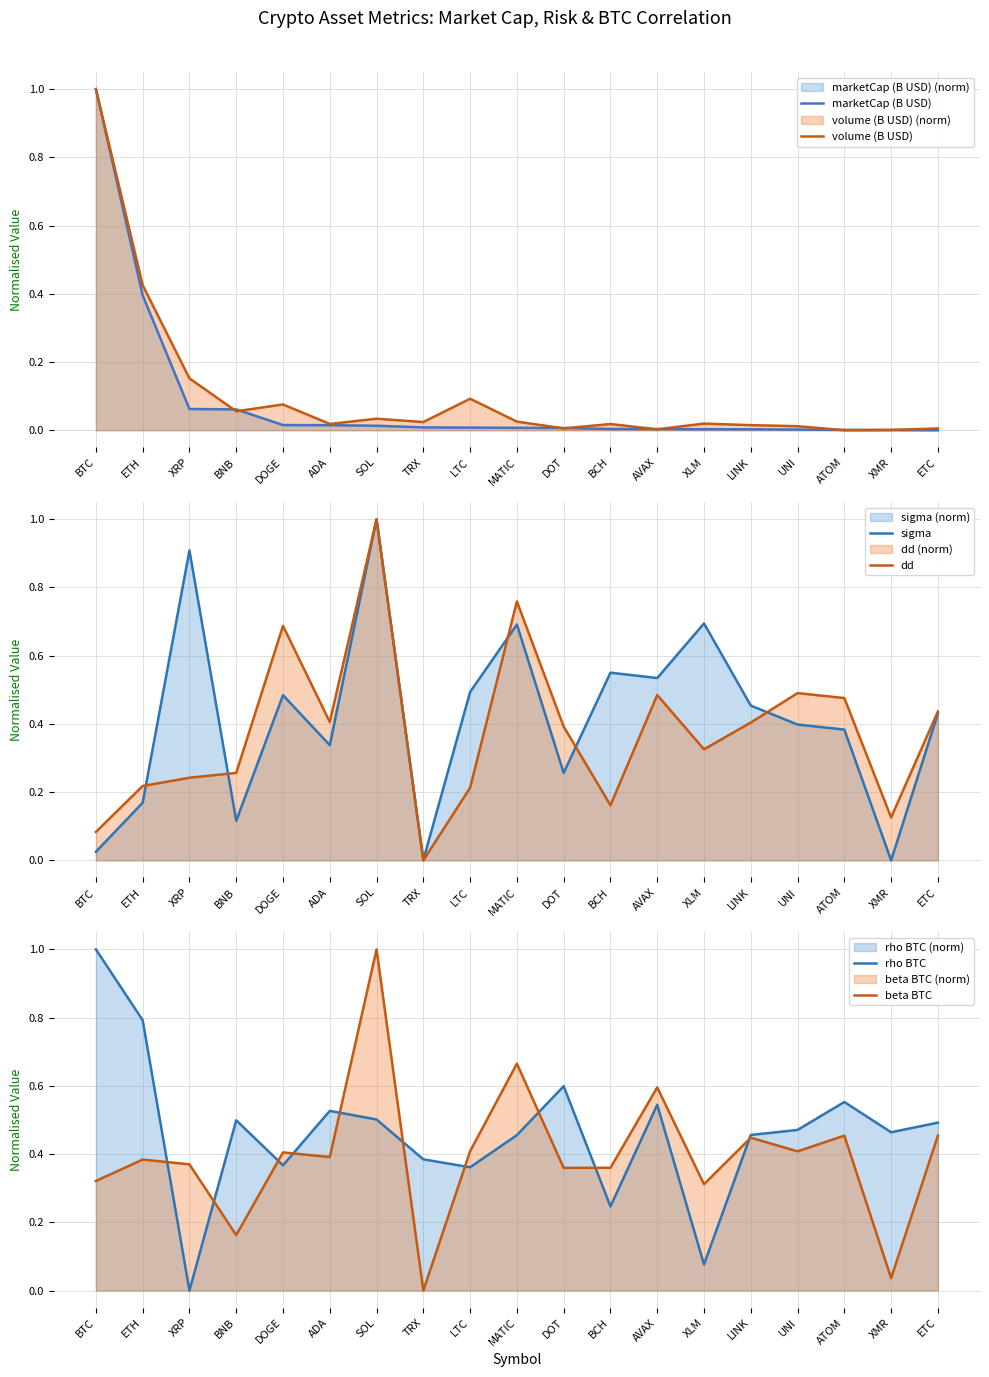

What is the spread (max minus min) of values at BNB?

0.4